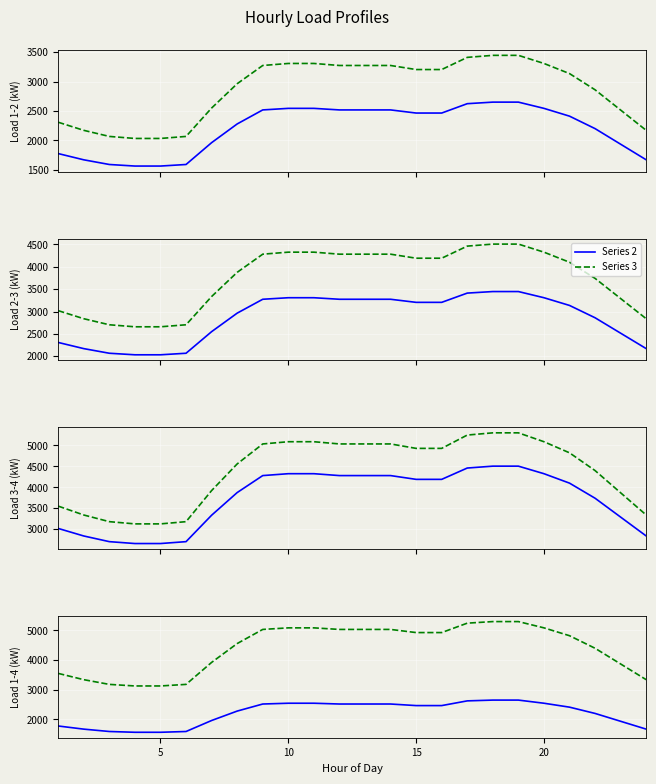

The Series 4 series shows 5136.5 at 25. True or false?

False